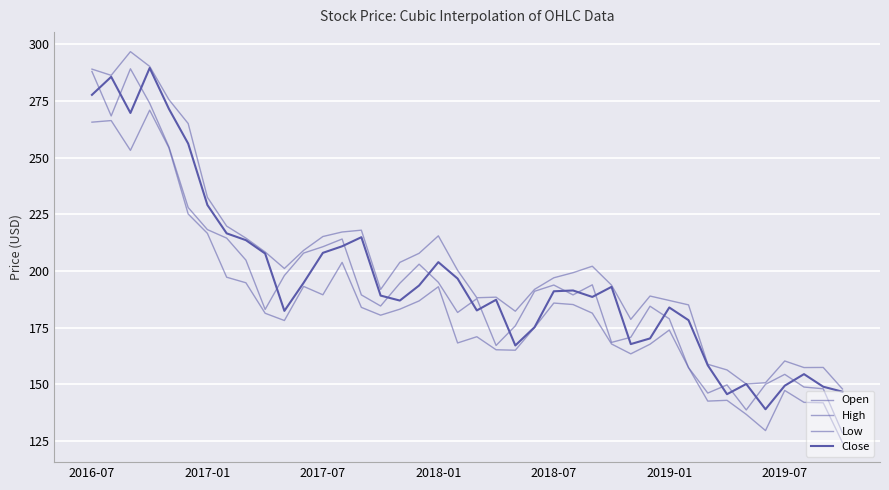

Does the chart display data point markers on the line(s)?

No